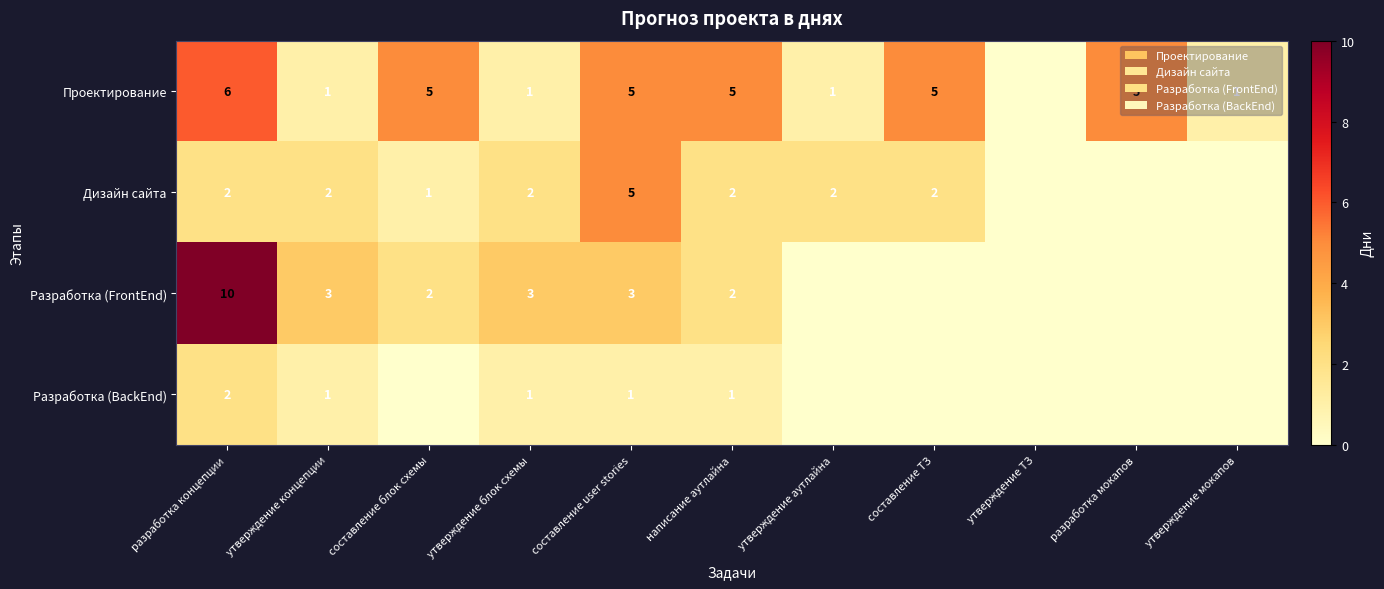

What is the total value across all series at составление user stories?

14